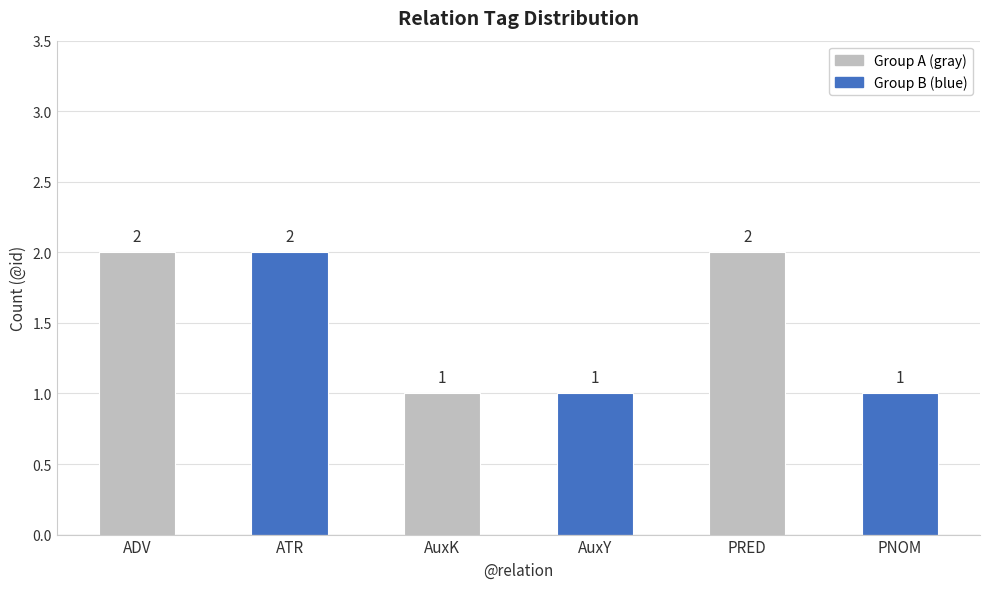

What is the greatest value displayed?

2